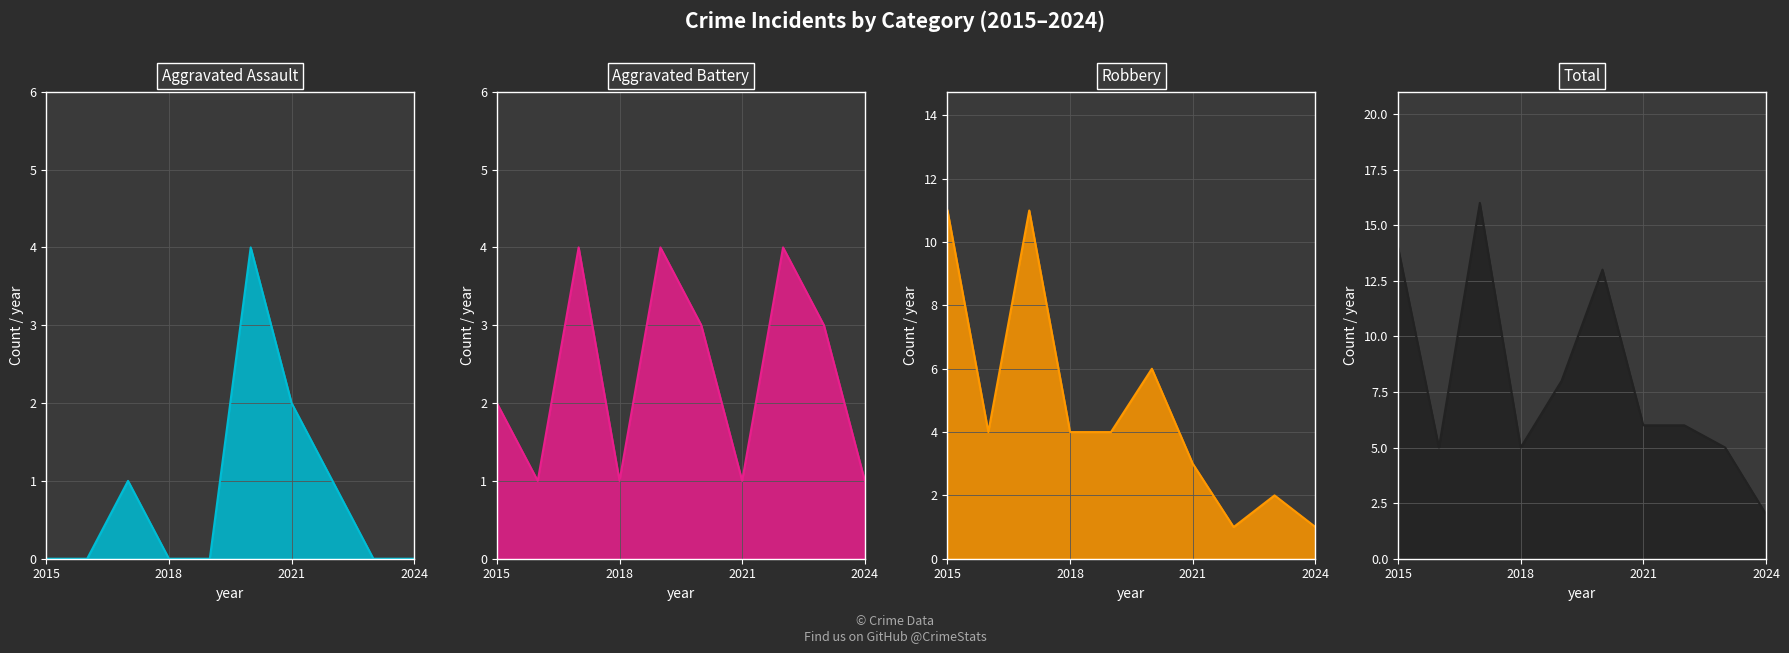

Which series has the largest total across all categories?

Total line